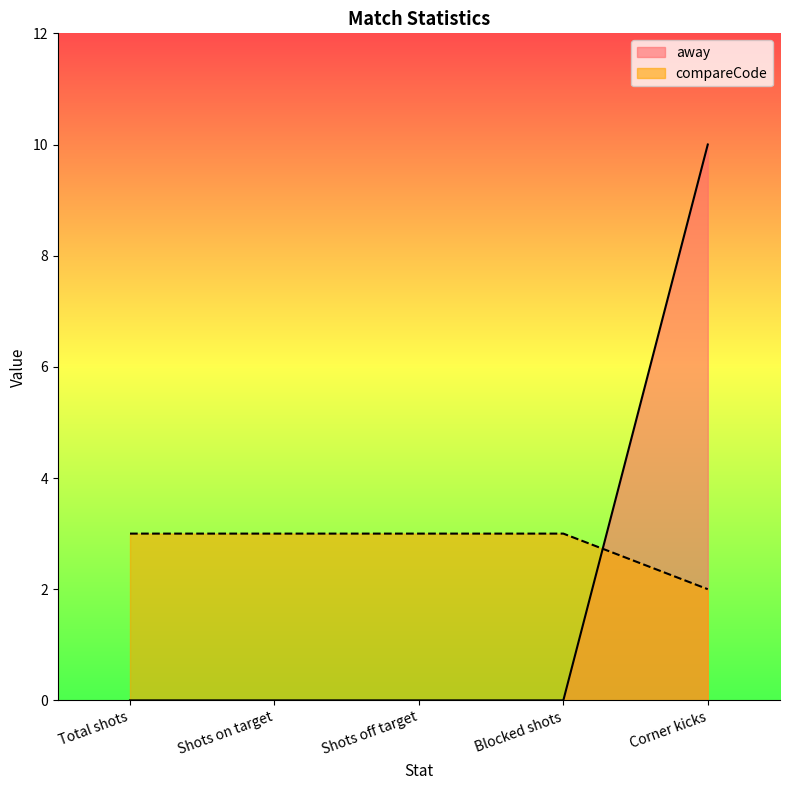

Reading right to left, list all the values displayed in this chart.

away: Corner kicks=10	Blocked shots=0	Shots off target=0	Shots on target=0	Total shots=0
compareCode: Corner kicks=2	Blocked shots=3	Shots off target=3	Shots on target=3	Total shots=3